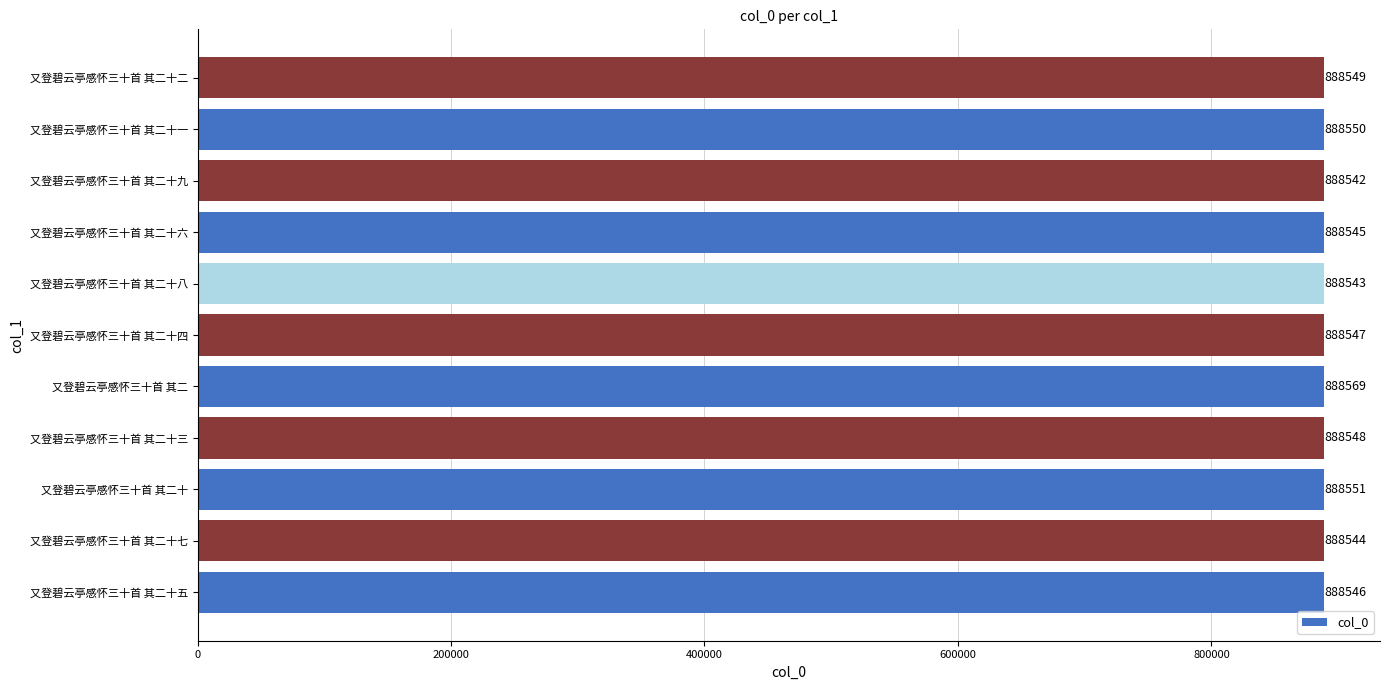

Reading top to bottom, transcribe all the data shown in this chart.

又登碧云亭感怀三十首 其二十二=888549	又登碧云亭感怀三十首 其二十一=888550	又登碧云亭感怀三十首 其二十九=888542	又登碧云亭感怀三十首 其二十六=888545	又登碧云亭感怀三十首 其二十八=888543	又登碧云亭感怀三十首 其二十四=888547	又登碧云亭感怀三十首 其二=888569	又登碧云亭感怀三十首 其二十三=888548	又登碧云亭感怀三十首 其二十=888551	又登碧云亭感怀三十首 其二十七=888544	又登碧云亭感怀三十首 其二十五=888546